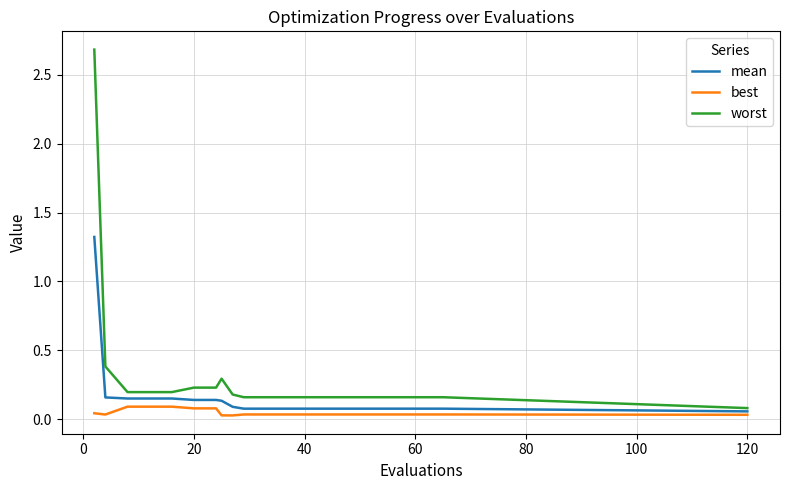

What is the greatest value displayed?

2.7